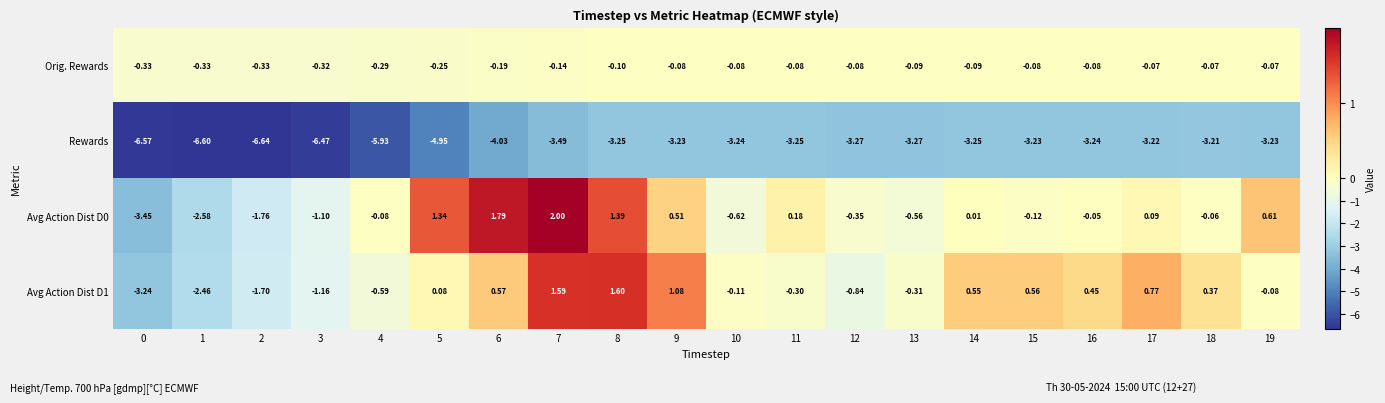

What is the total value across all series at 4?

-6.9